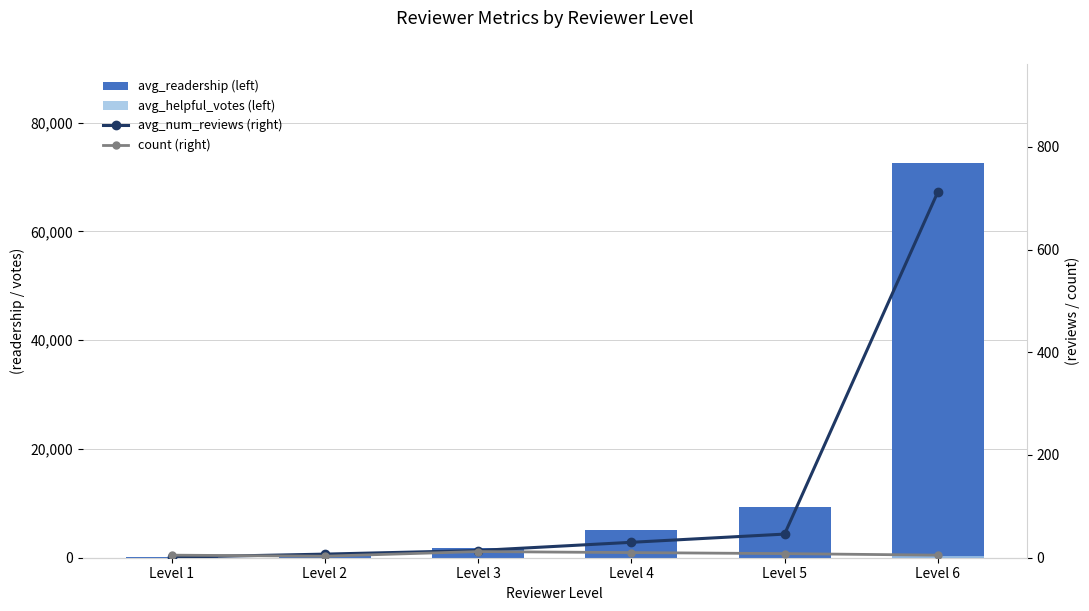

Which series changed the most between Level 2 and Level 5?

avg_readership (left)